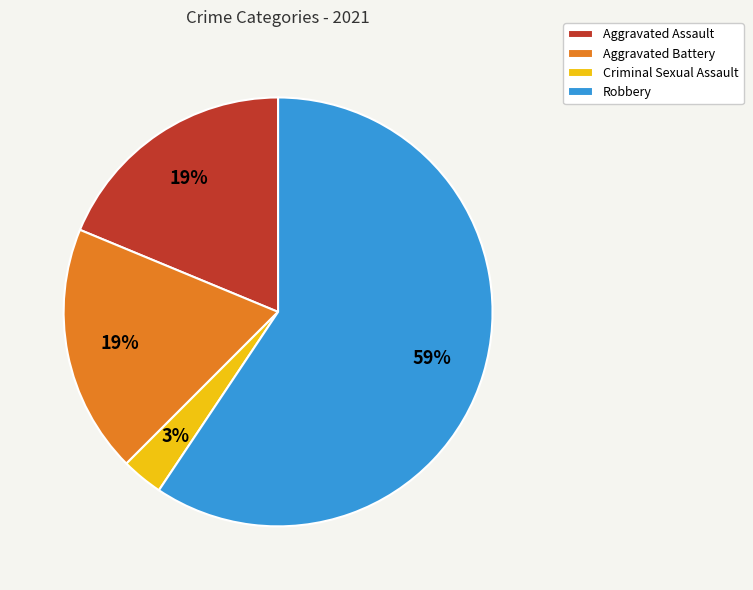

Do Aggravated Assault and Robbery together represent more than half of the pie?

Yes